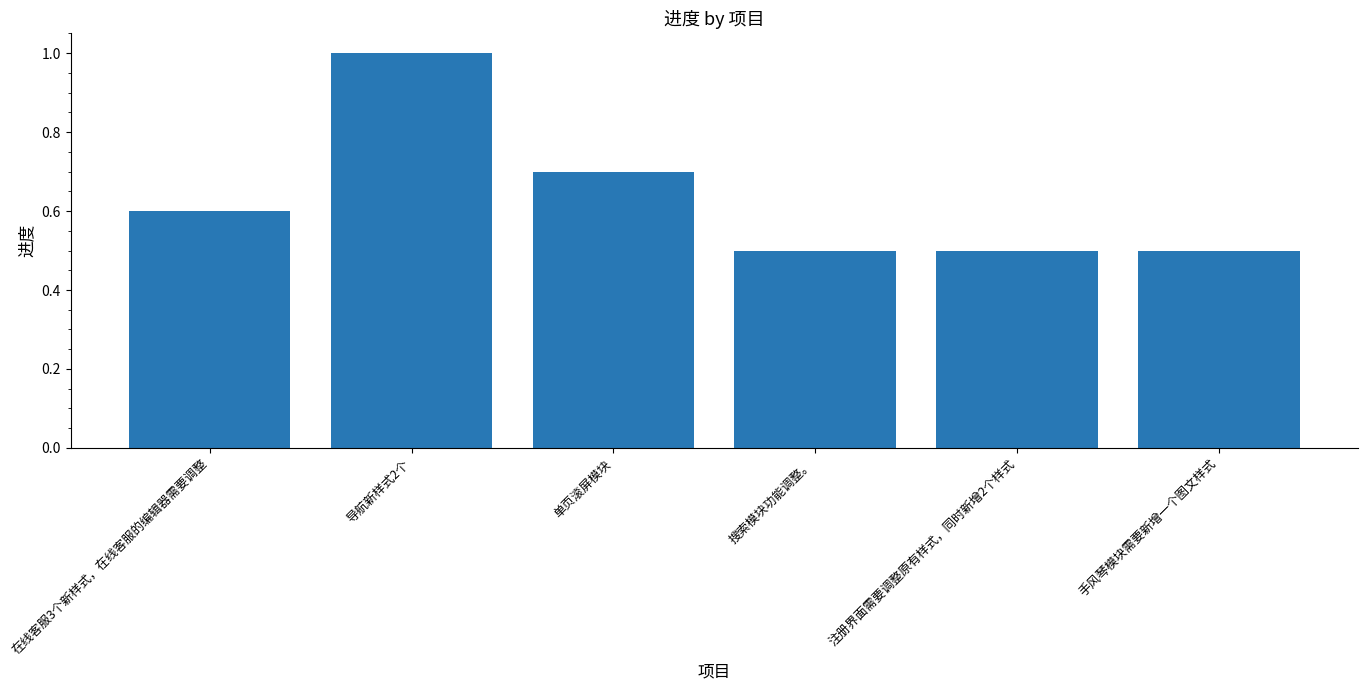

Which category has the highest value across all series?

导航新样式2个